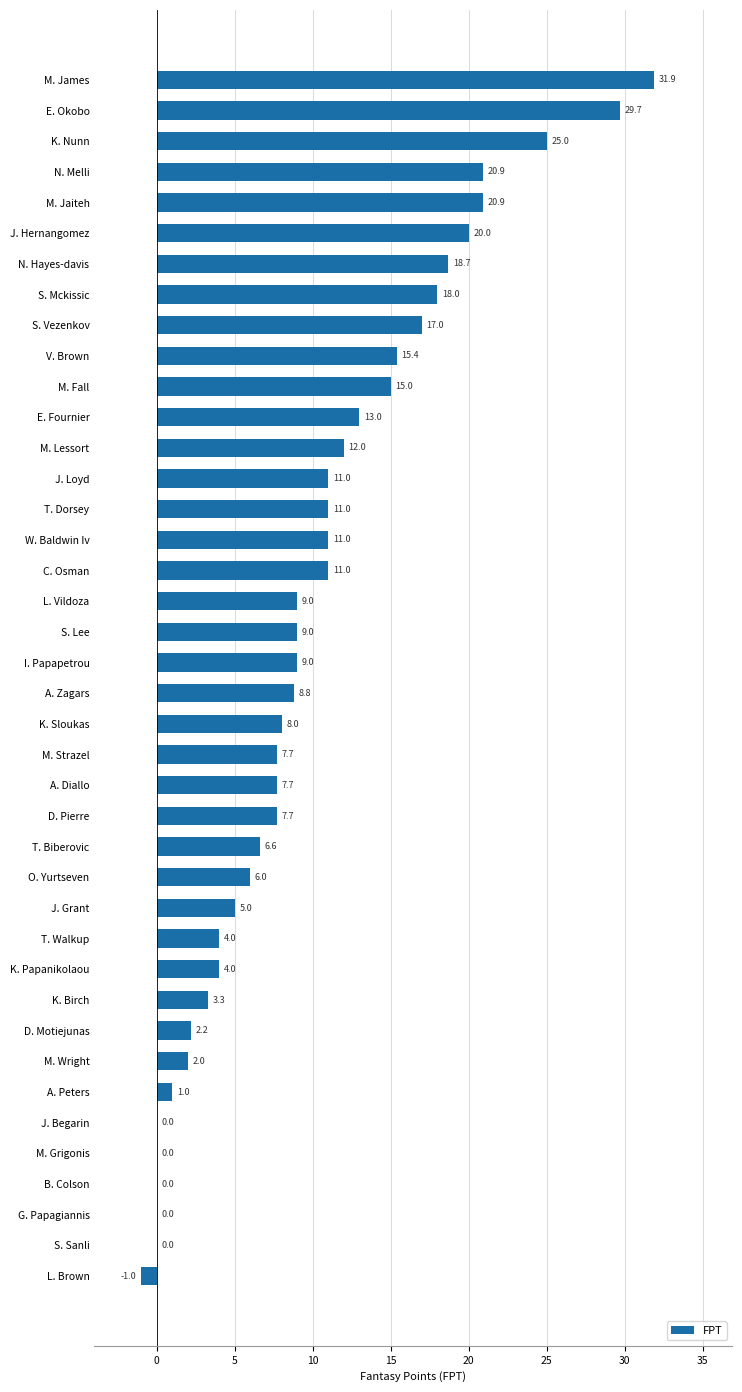

What is the sum of all values?

401.5